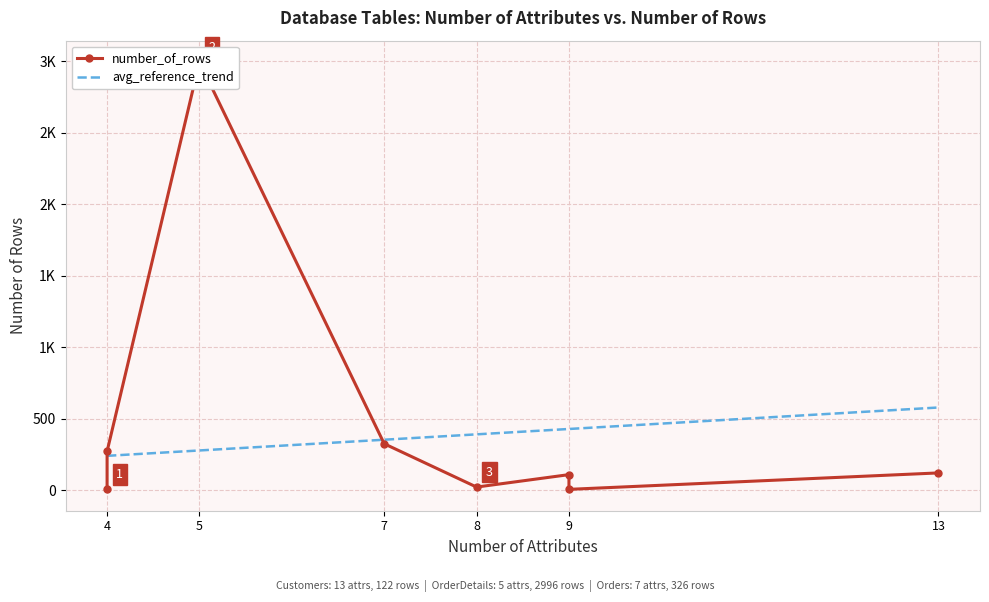

At which label is avg_reference_trend closest to 410?

8